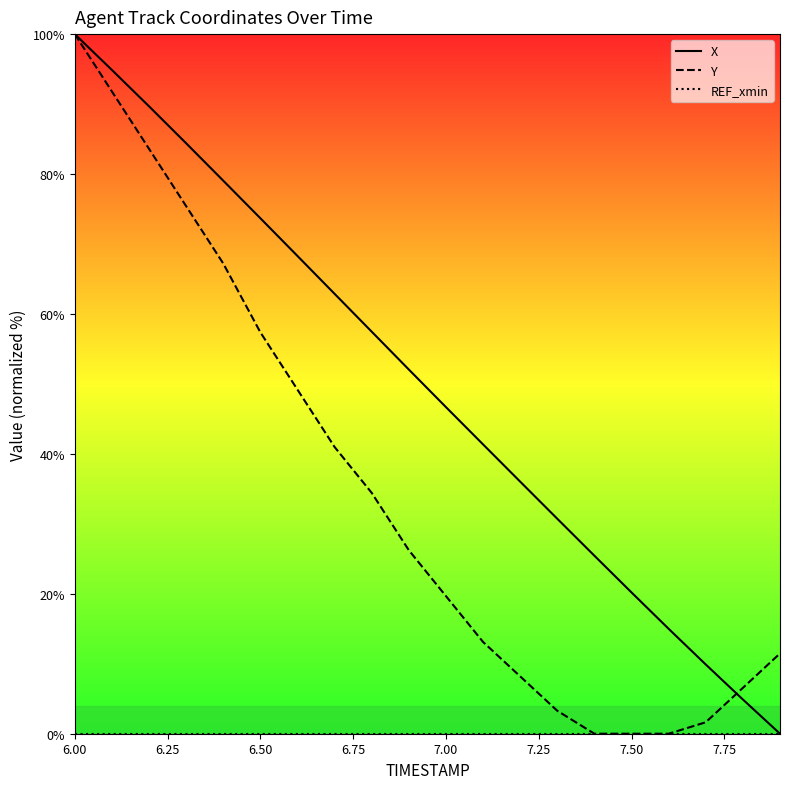

What is the maximum value shown in the chart?

100.0